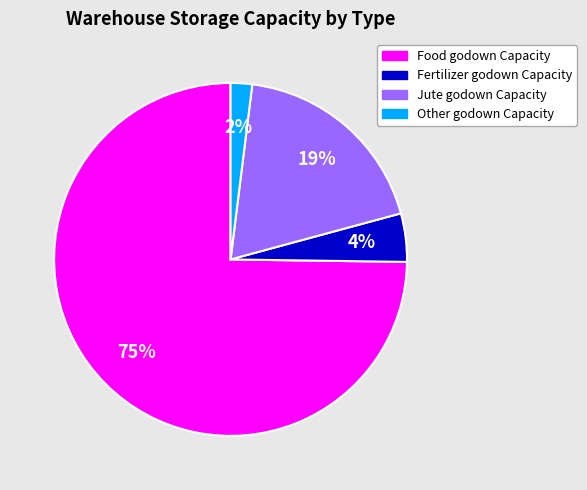

How many segments does this pie chart have?

4